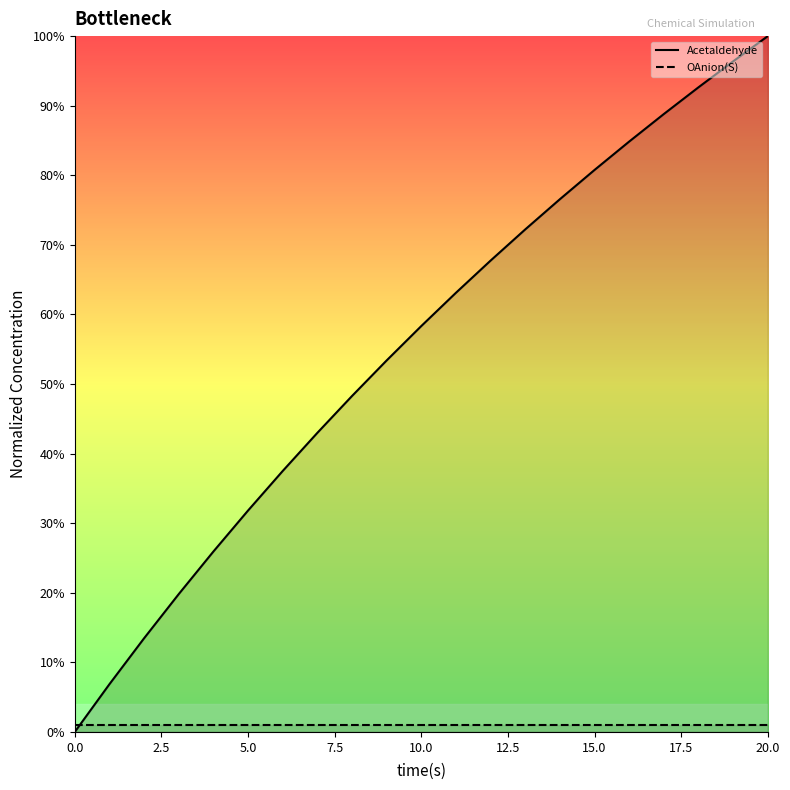

What are all the series names shown in the legend?

Acetaldehyde, OAnion(S)